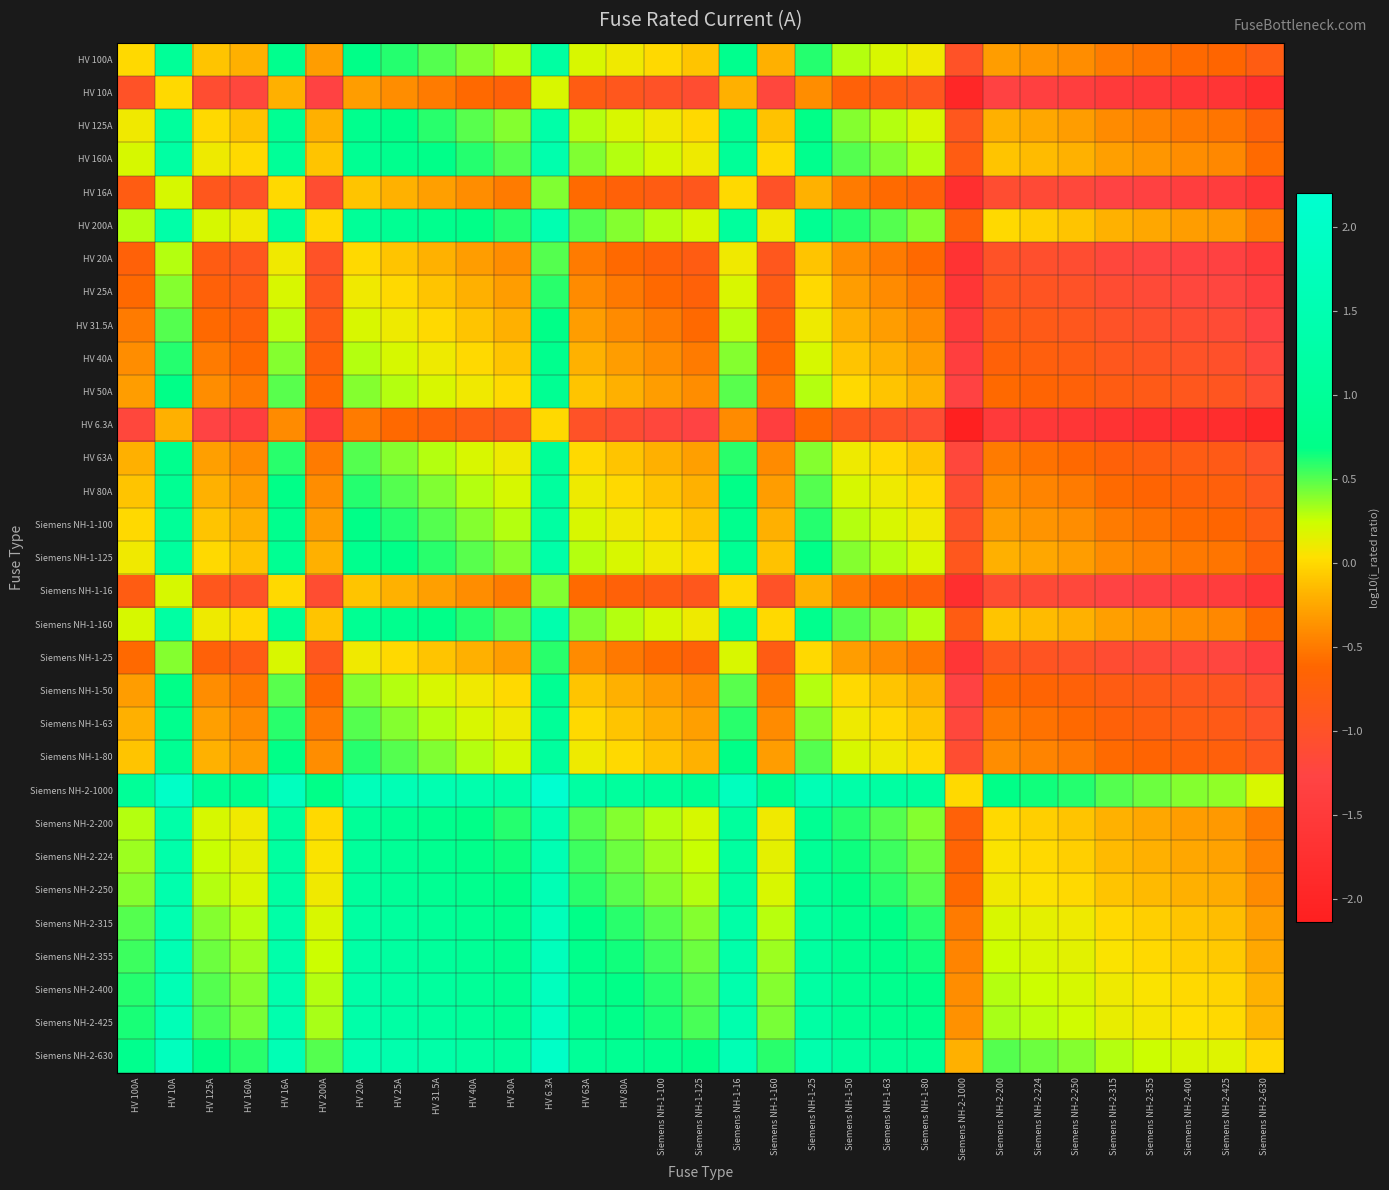

Between HV 160A and Siemens NH-1-50, which is larger?

Siemens NH-1-50